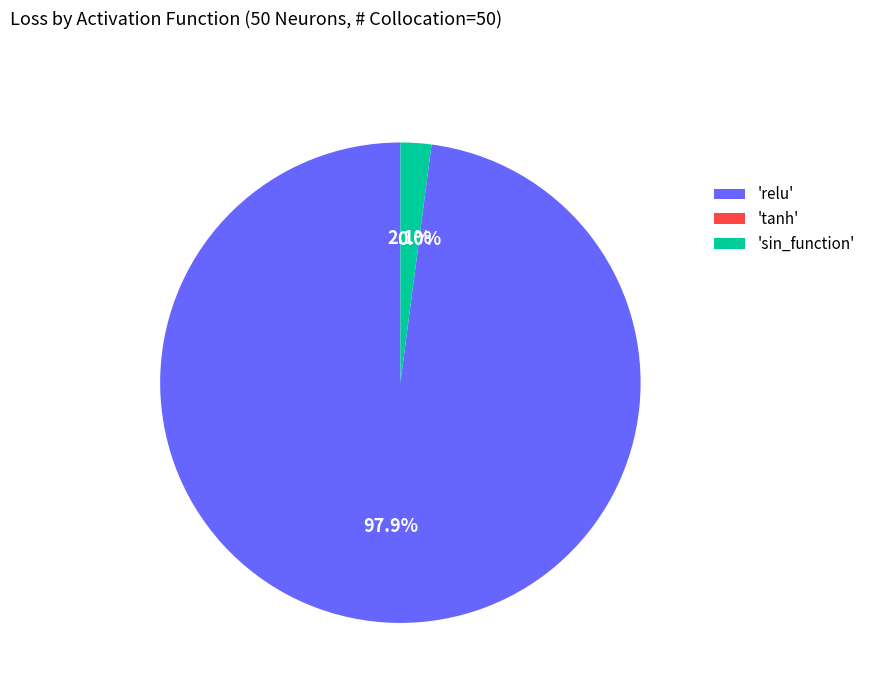

Is there a majority slice in this chart?

Yes